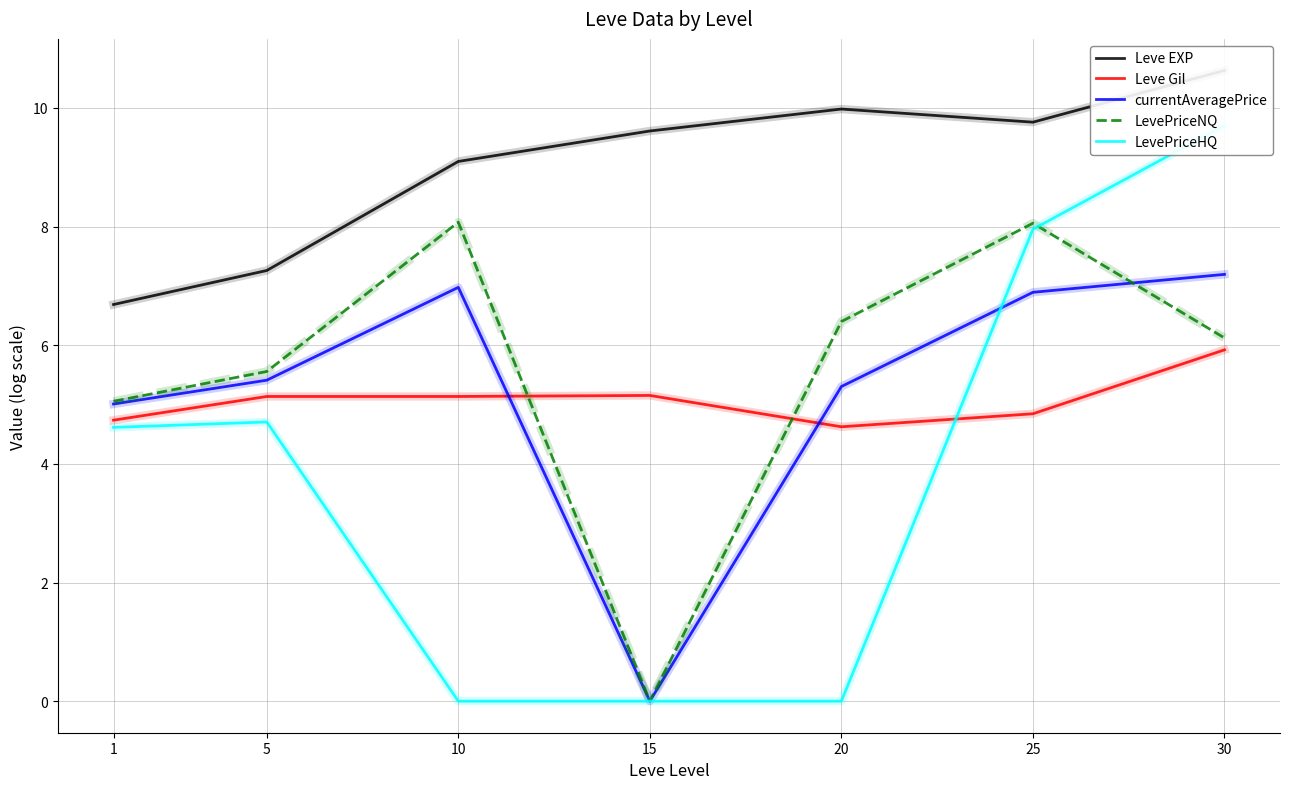

At which label is LevePriceNQ closest to 4?

1